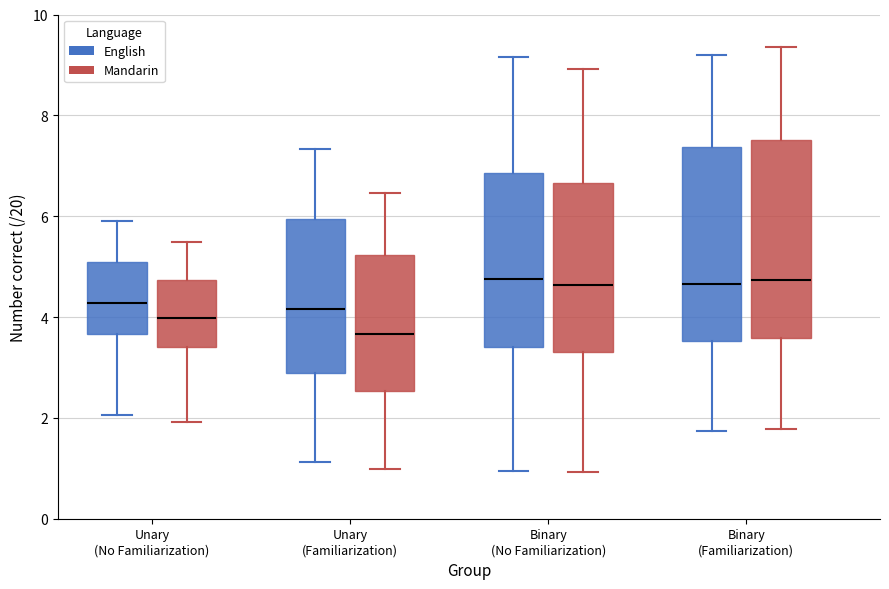

Which box's median line is the lowest?

Unary (Familiarization) (Mandarin)